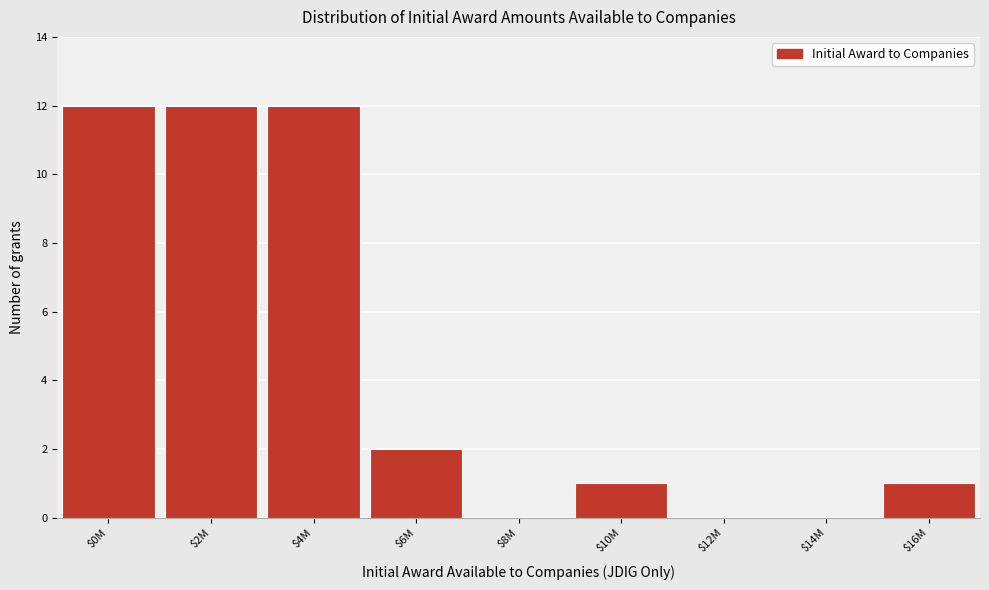

At which label is the value closest to 6?

$6M